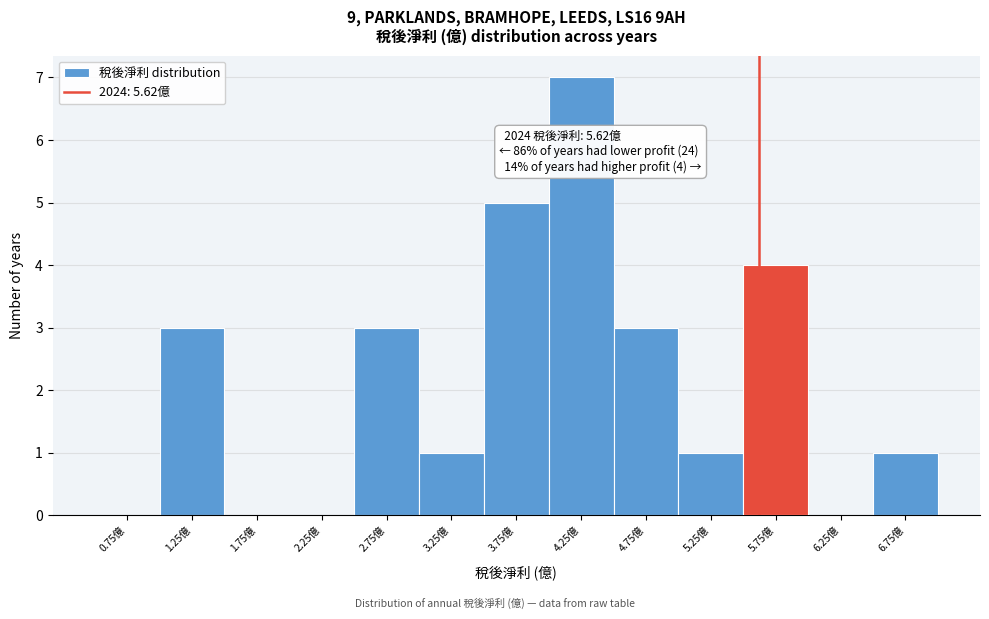

Over which range of the x-axis is the bar tallest?

4.0 to 4.5